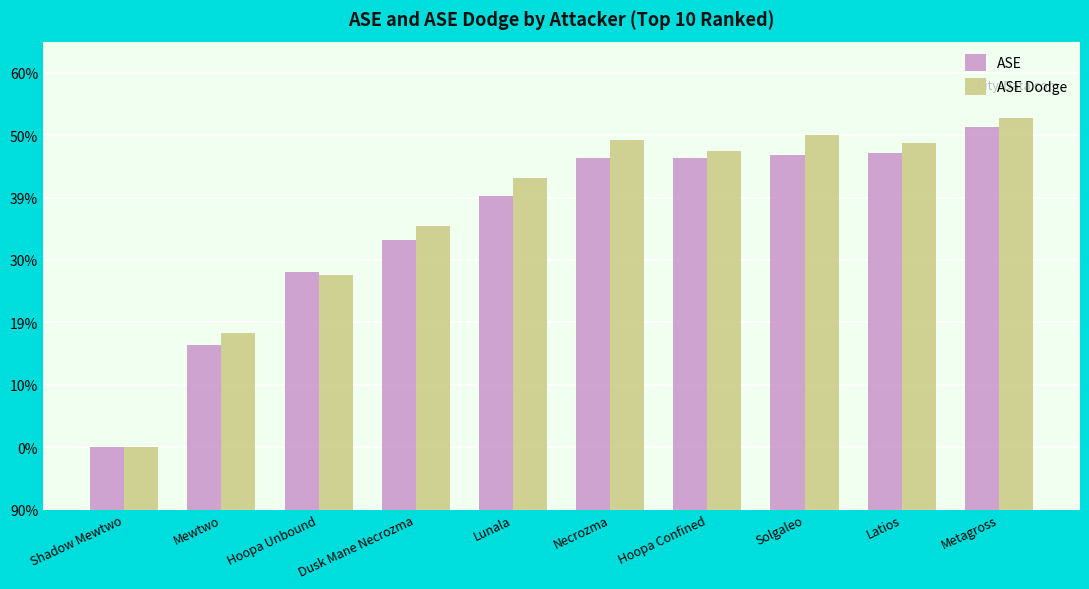

What are all the series names shown in the legend?

ASE, ASE Dodge